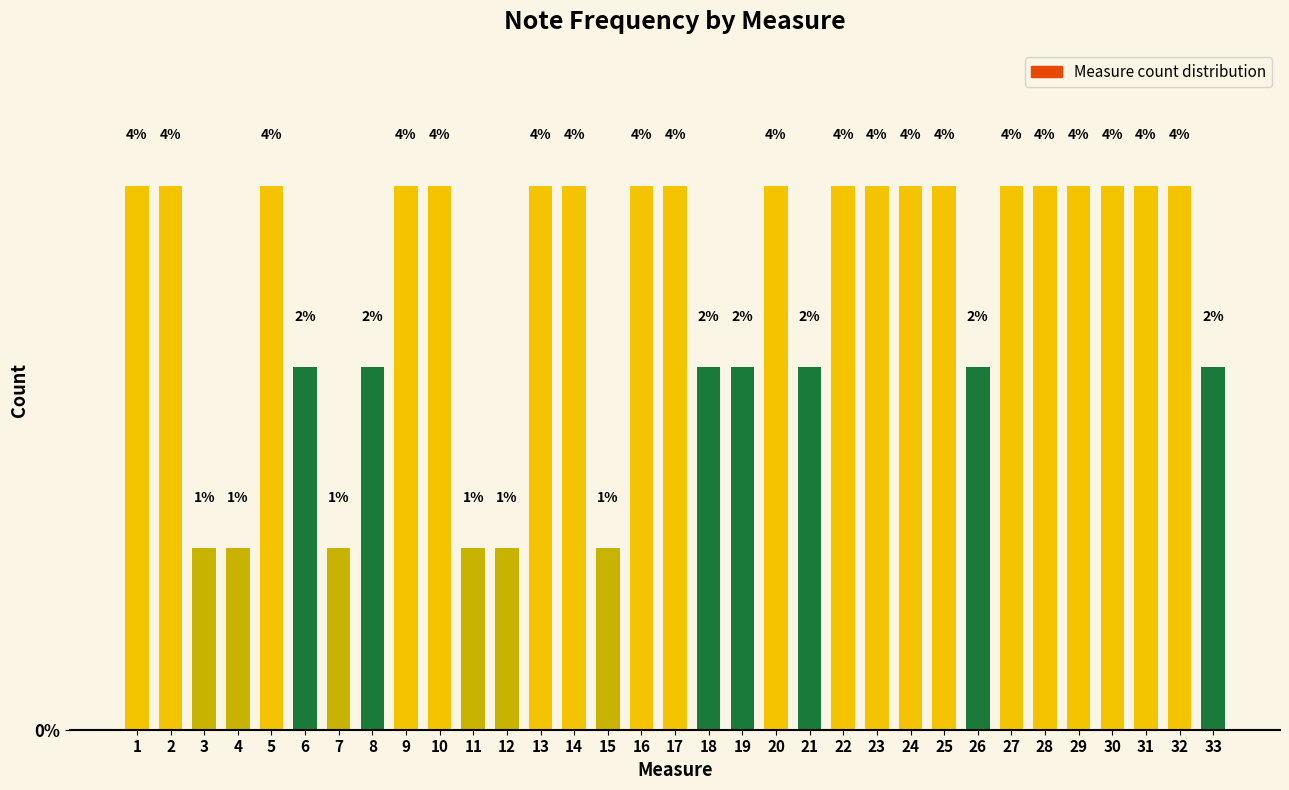

Are the bars horizontal?

No